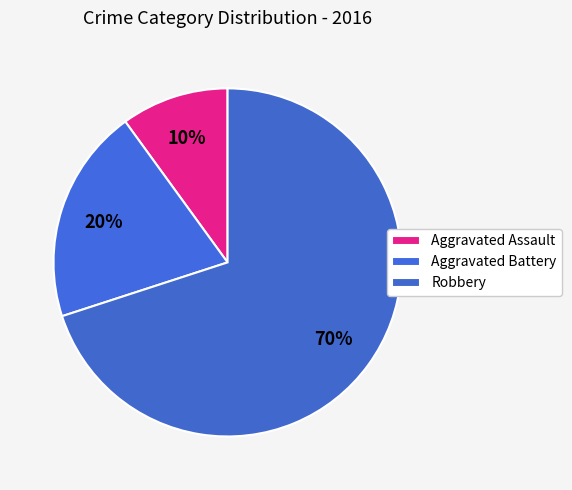

What is the ratio of the value at Aggravated Assault to the value at Aggravated Battery?

0.5